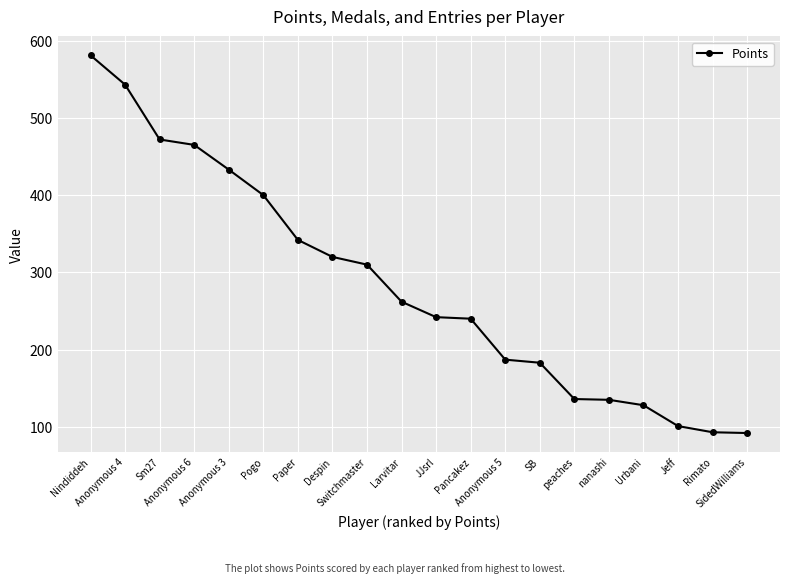

What is the difference between the maximum and minimum values?

489